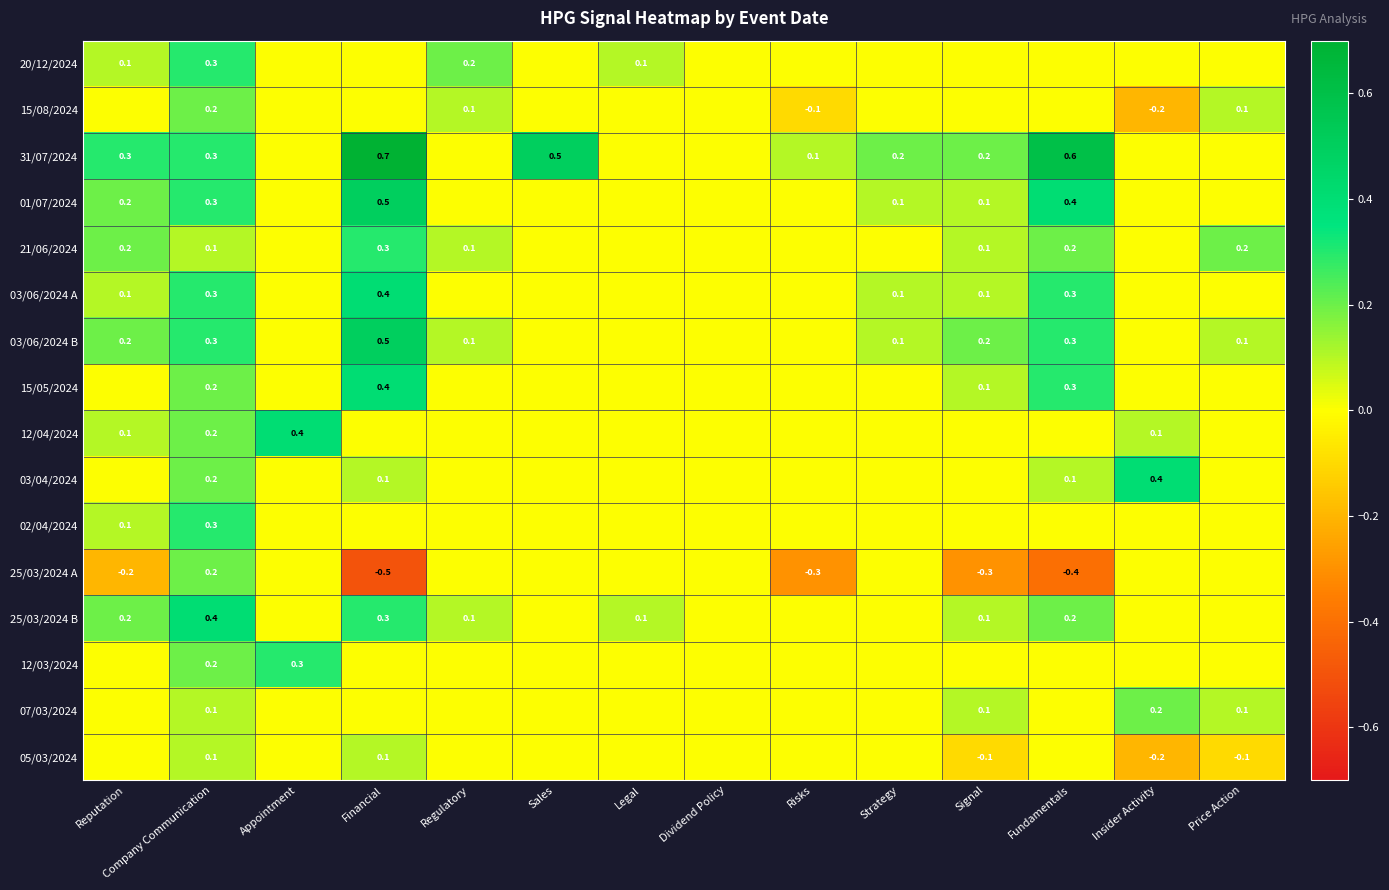

Between Legal and Strategy, which is larger?

Legal